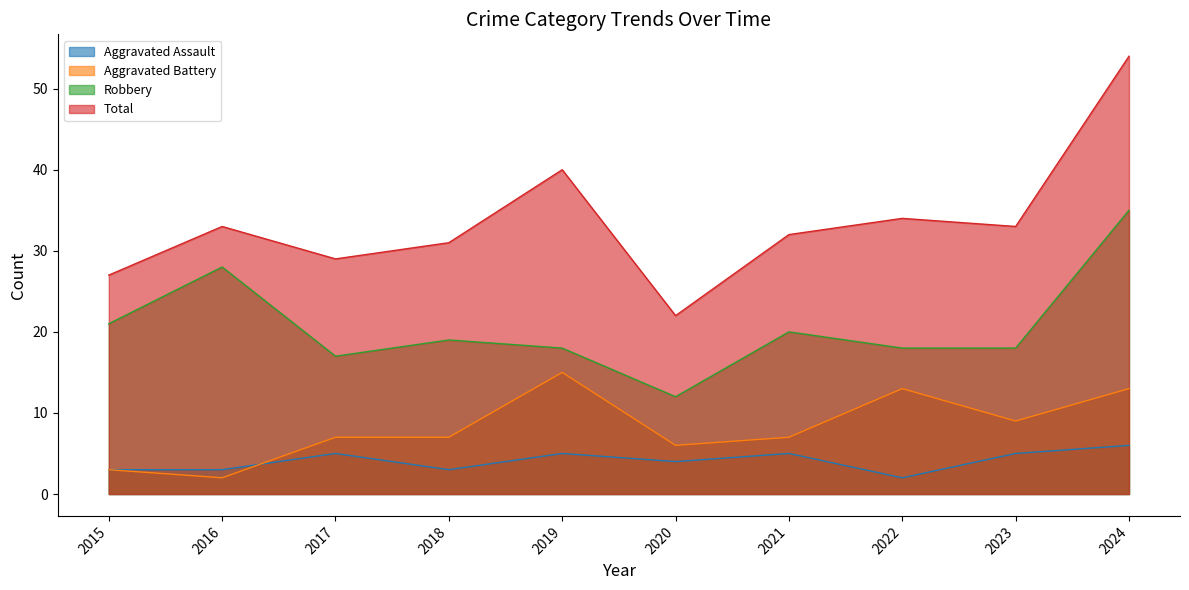

Does the chart display data point markers on the line(s)?

No